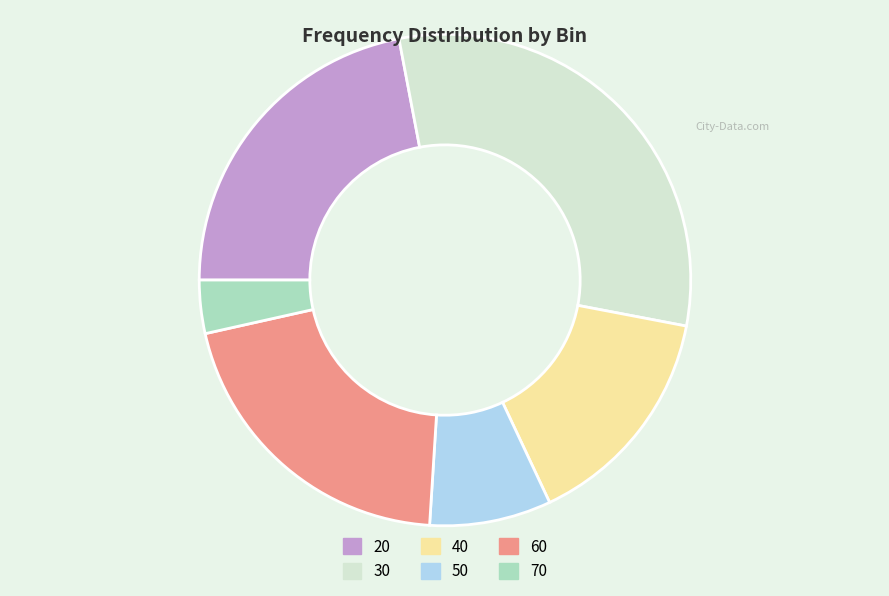

Is there a majority slice in this chart?

No